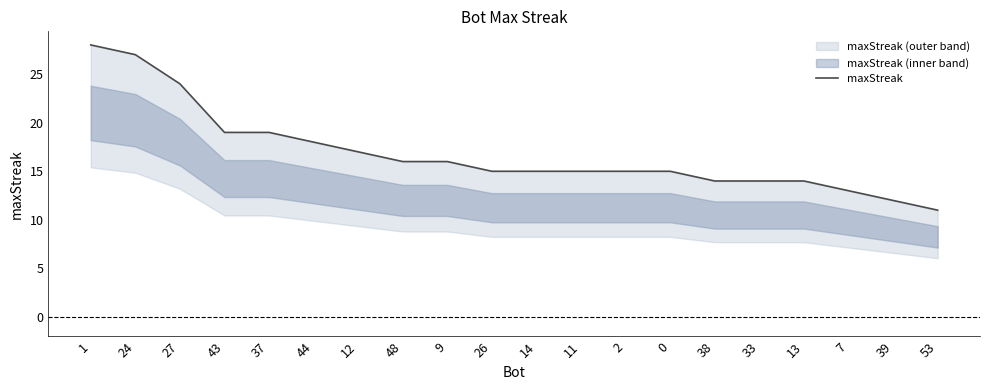

The value at 13 is 9. True or false?

False